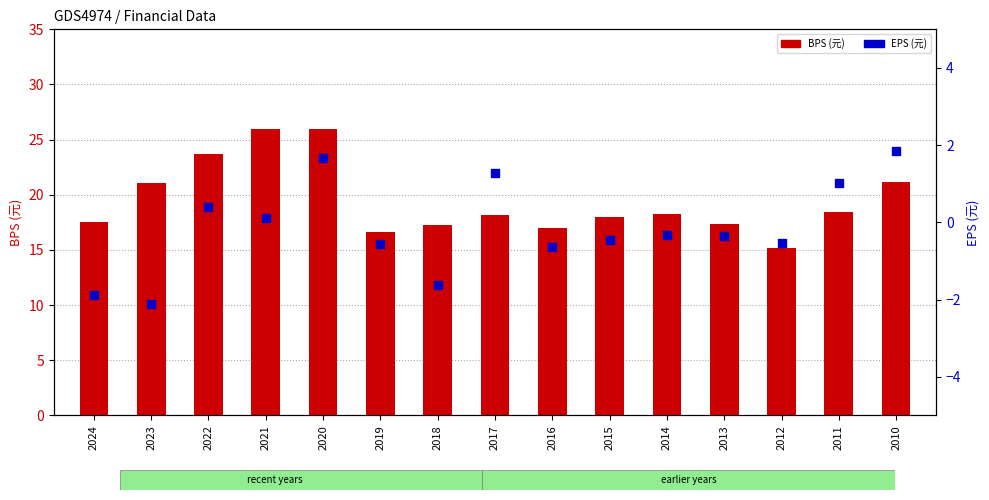

What is the total value across all series at 2022?

24.1